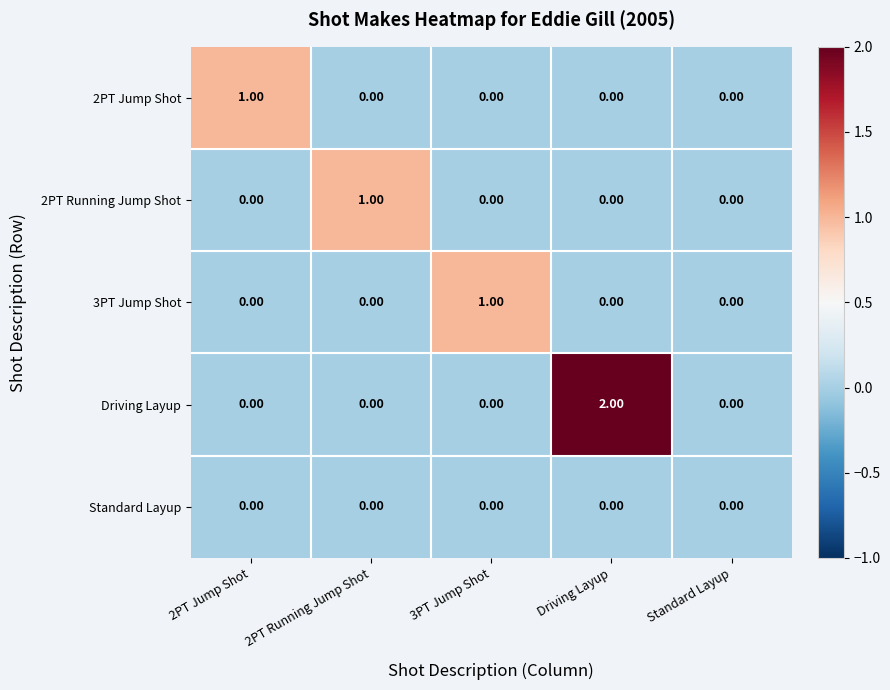

At which category does the chart reach its peak across all series?

Driving Layup